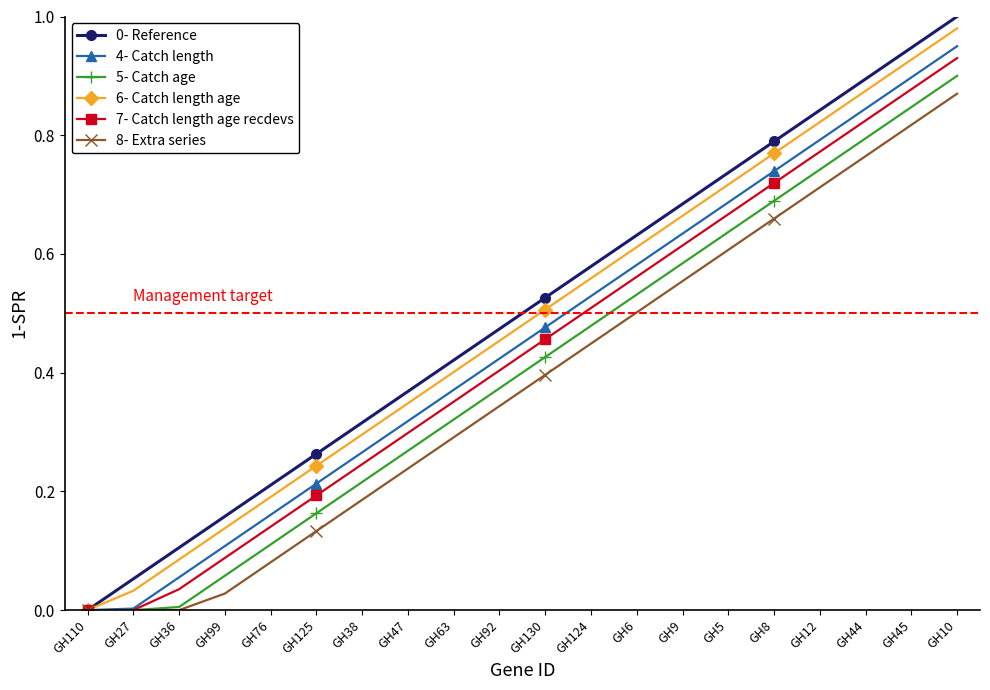

What is the label of the 5th point from the left?

GH76